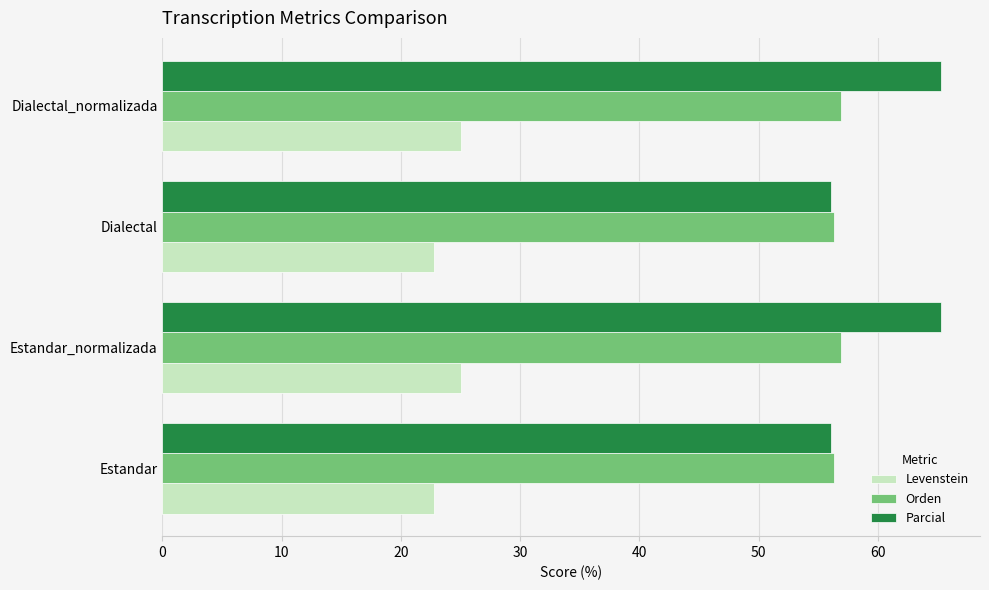

What is the difference between the highest and lowest values at Dialectal_normalizada?

40.3